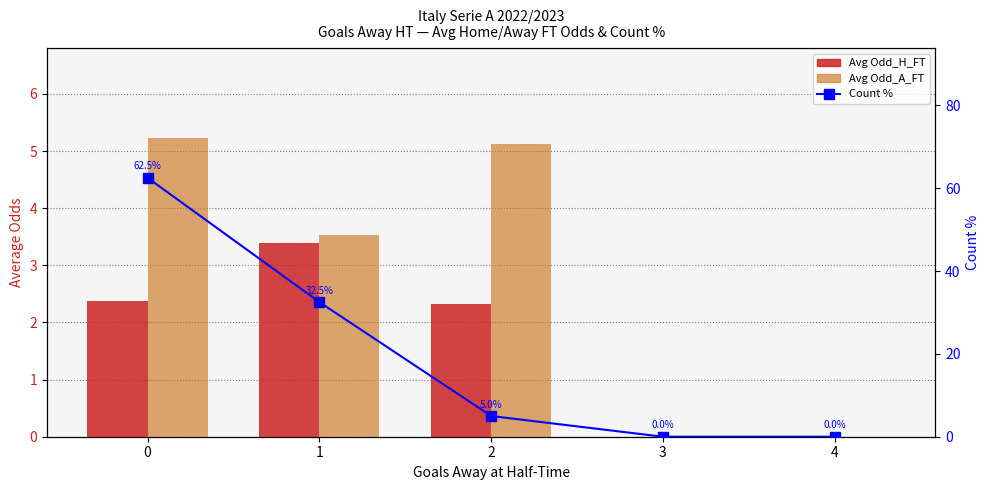

Reading left to right, list all the values displayed in this chart.

Avg Odd_H_FT: 2.4	3.4	2.3	0.0	0.0
Avg Odd_A_FT: 5.2	3.5	5.1	0.0	0.0
Count %: 62.5	32.5	5.0	0.0	0.0